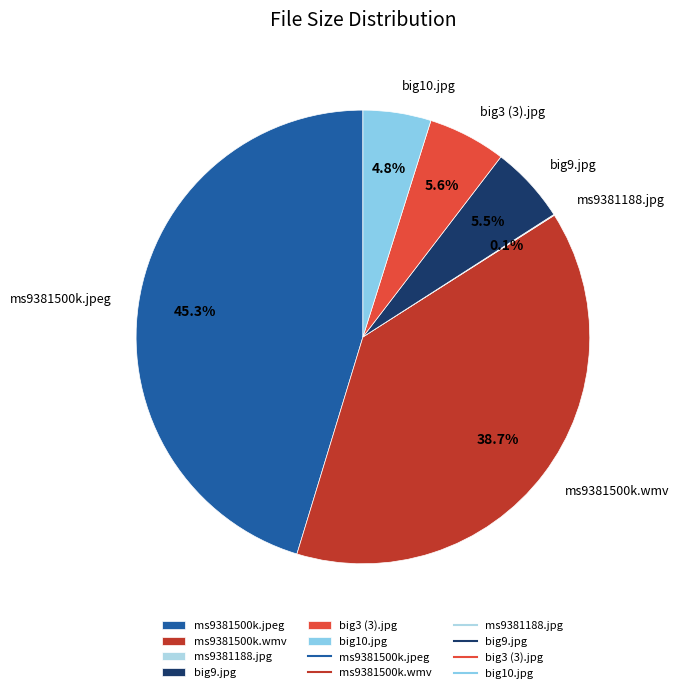

Which category has the biggest portion of the pie?

ms9381500k.jpeg